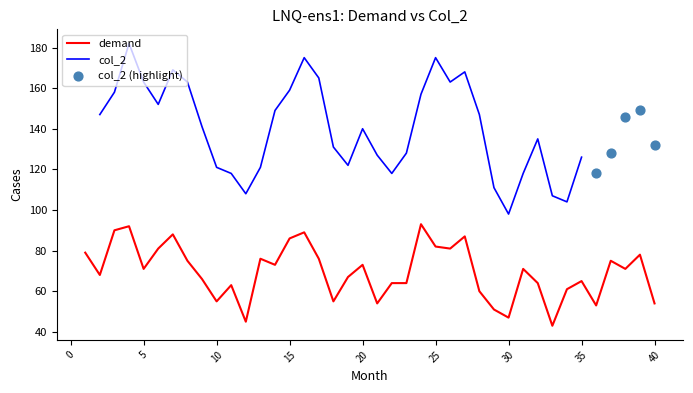

Which has a higher value, 29 or 37?

37